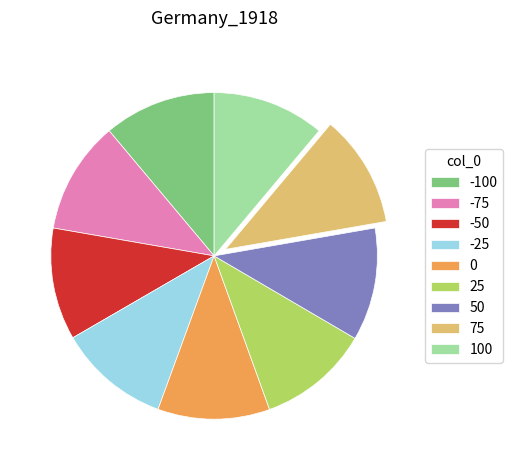

True or false: 25 accounts for 1% of the total.

False